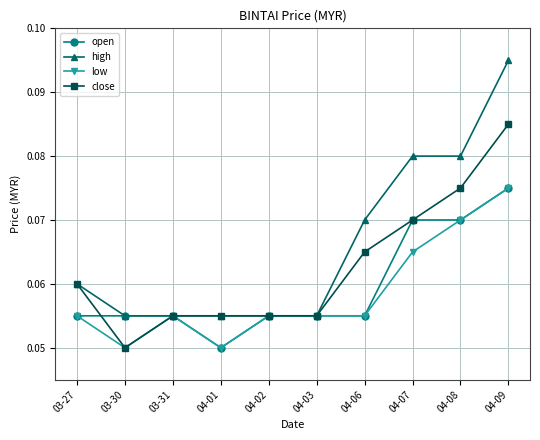

True or false: close has more than 2 points higher than both neighbors.

False